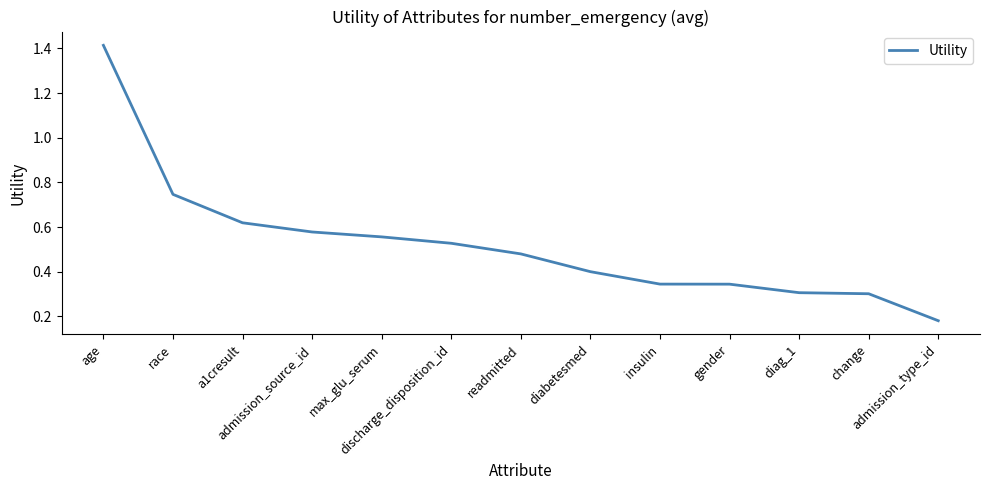

The chart shows a value of 0.3 at readmitted. True or false?

False